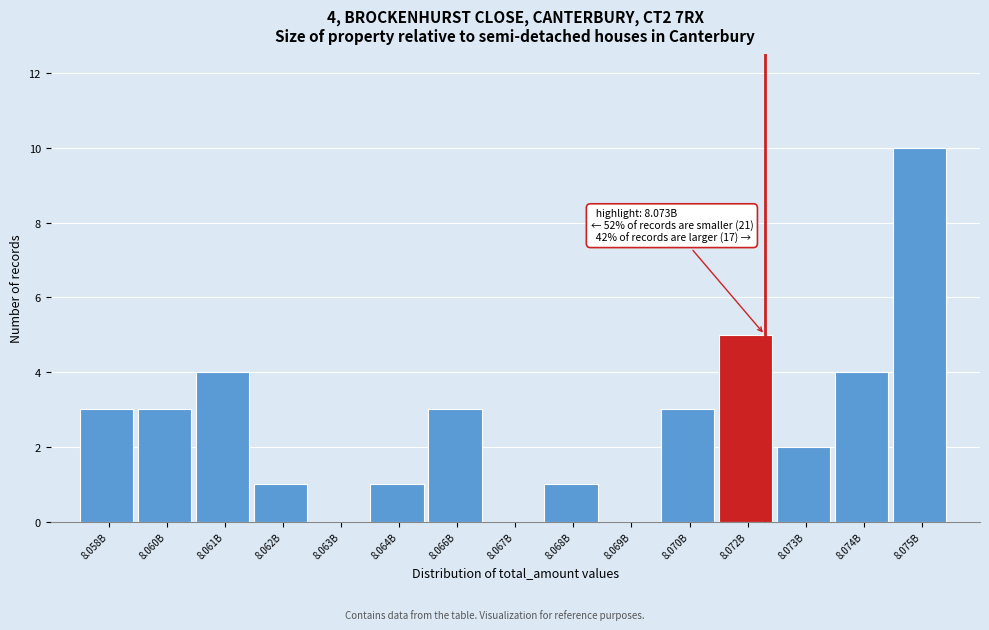

Reading left to right, extract all data points from this chart.

8.058B=3	8.060B=3	8.061B=4	8.062B=1	8.063B=0	8.064B=1	8.066B=3	8.067B=0	8.068B=1	8.069B=0	8.070B=3	8.072B=5	8.073B=2	8.074B=4	8.075B=10